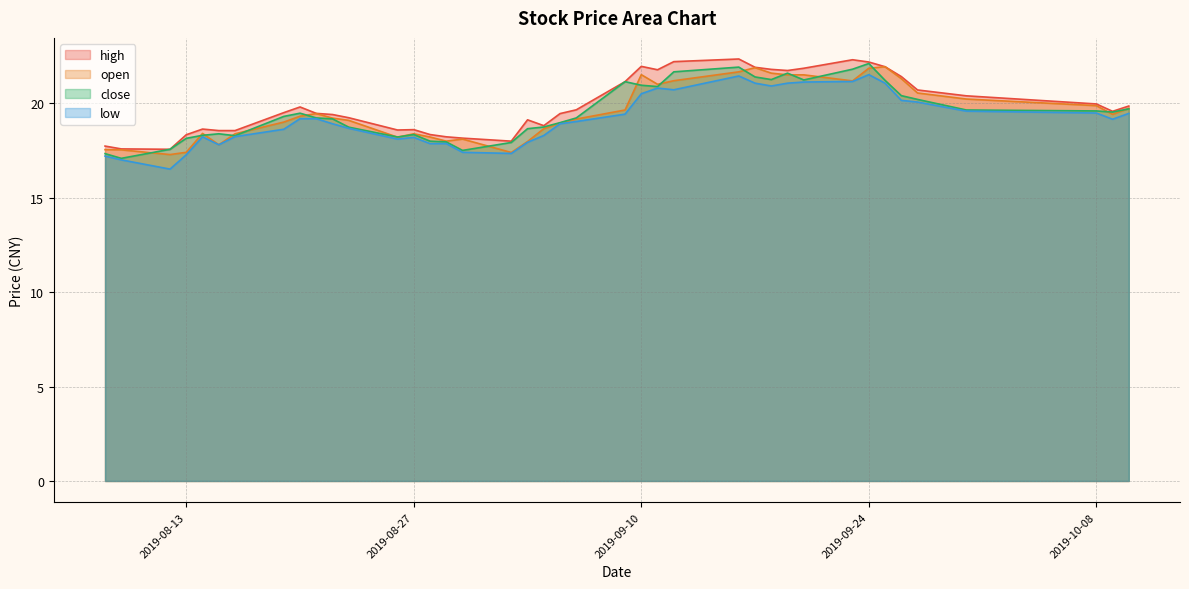

How many lines are shown in the chart?

4